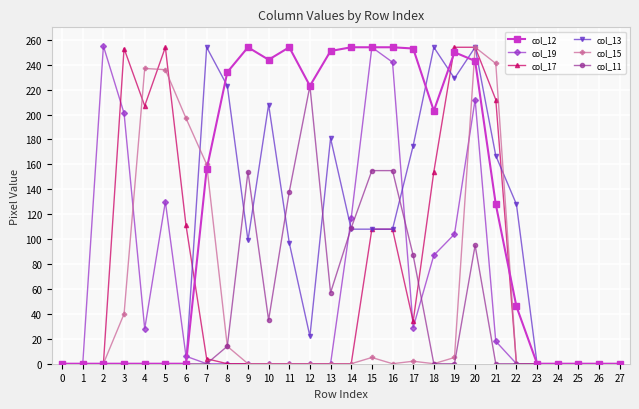

What value does the col_11 series have at 17, to the nearest 10?

90